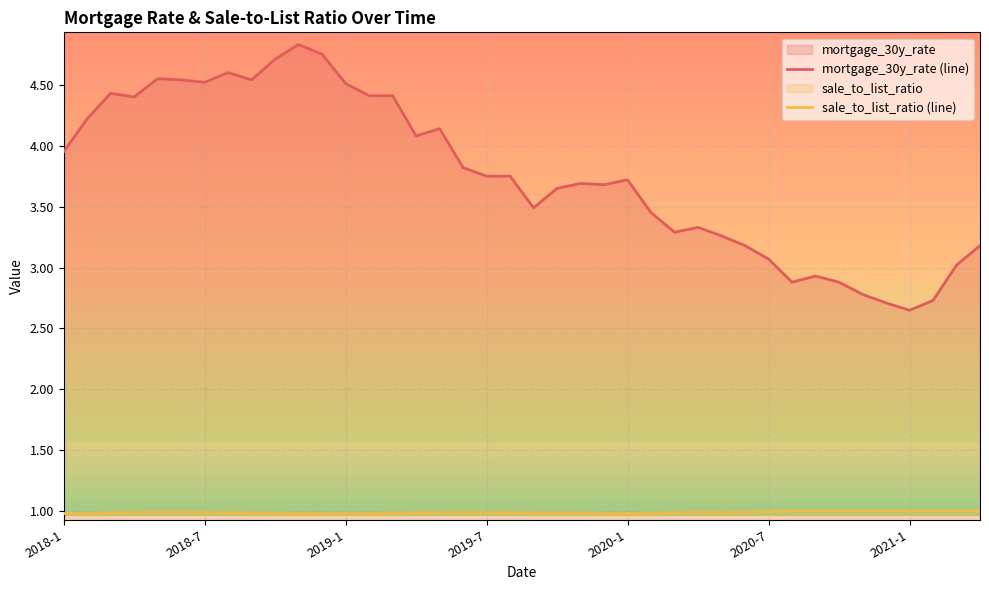

Which series has the largest total across all categories?

mortgage_30y_rate (line)